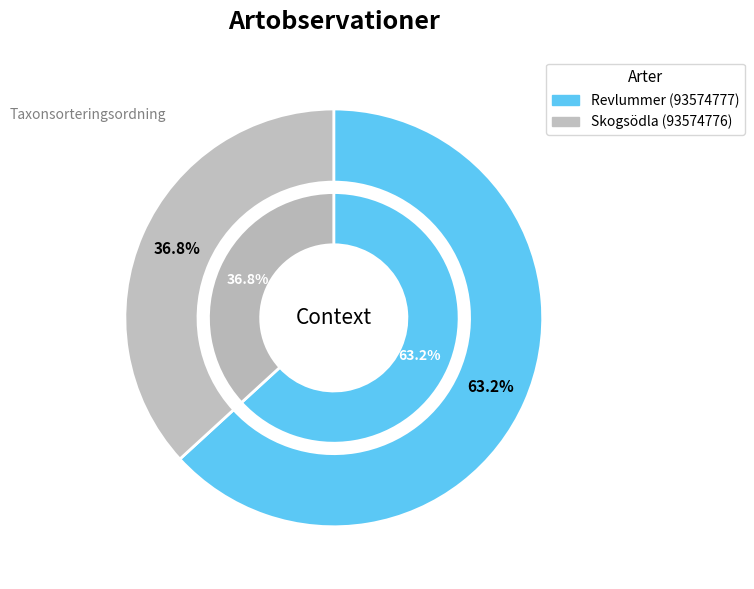

Do Skogsödla (93574776) and Revlummer (93574777) together represent more than half of the pie?

Yes